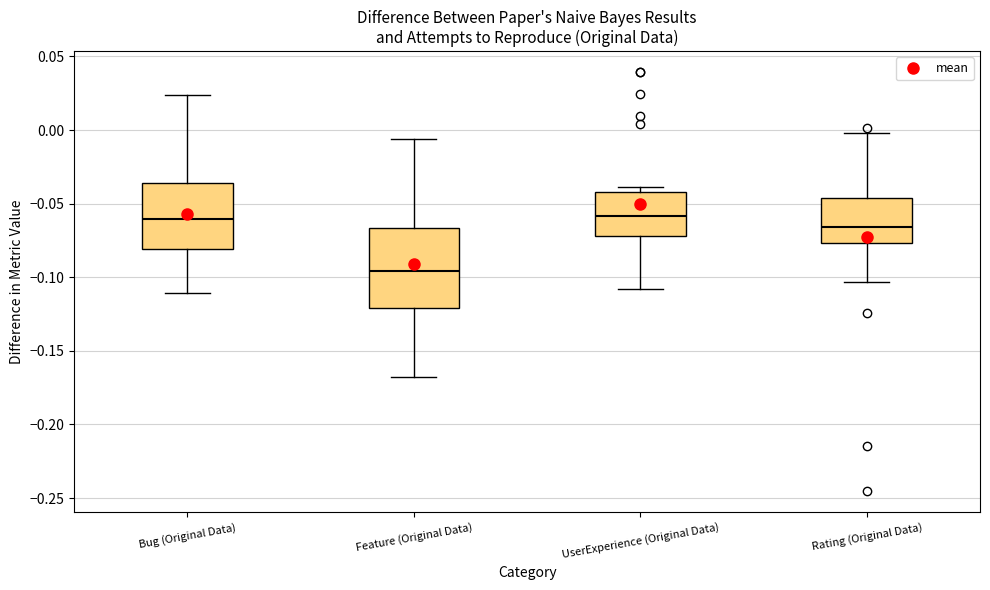

Reading left to right, transcribe this box plot: for each box, give where its median line is, the range the box spans, and where its two whiskers end, as read against the y-axis. The values are not printed on the chart, so give them approximately, as read against the axis.

Bug (Original Data): median -0.060, box -0.080 to -0.035, whiskers -0.110 to 0.025
Feature (Original Data): median -0.095, box -0.120 to -0.065, whiskers -0.170 to -0.005
UserExperience (Original Data): median -0.060, box -0.070 to -0.040, whiskers -0.110 to -0.040 (just above the box's upper edge)
Rating (Original Data): median -0.065, box -0.075 to -0.045, whiskers -0.105 to 0.000